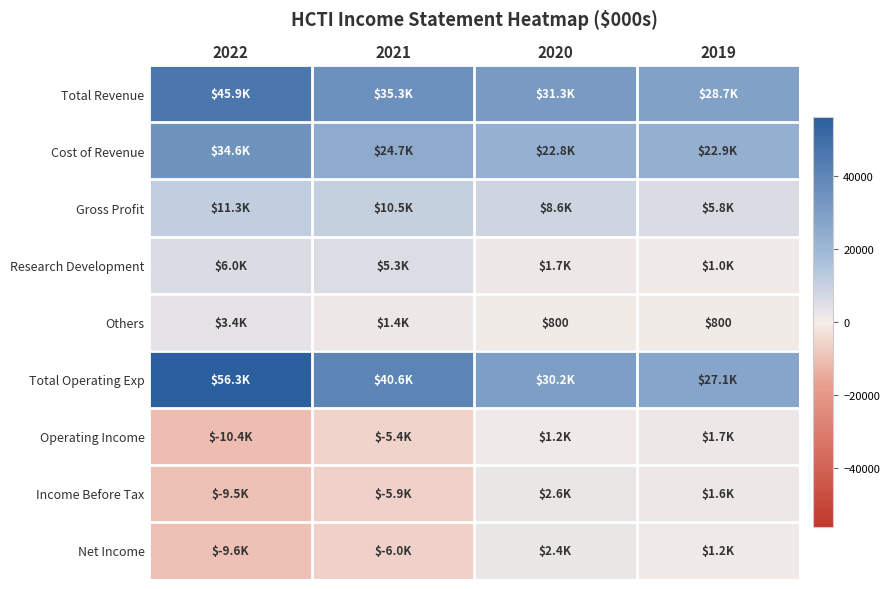

Is the value of Income Before Tax at 2019 greater than the value of Net Income at 2022?

Yes